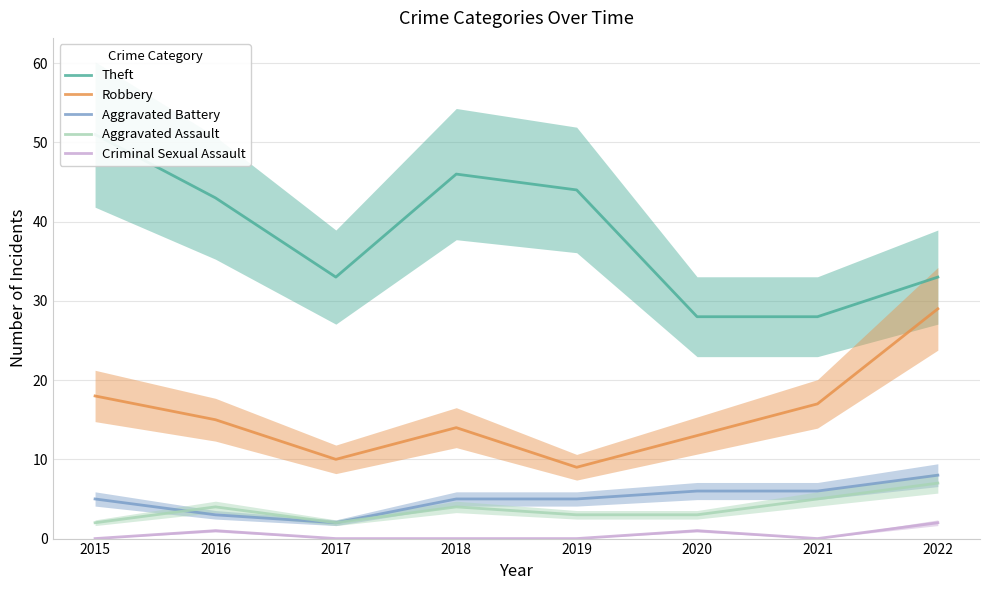

Reading left to right, extract all data points from this chart.

Theft: 2015=51	2016=43	2017=33	2018=46	2019=44	2020=28	2021=28	2022=33
Robbery: 2015=18	2016=15	2017=10	2018=14	2019=9	2020=13	2021=17	2022=29
Aggravated Battery: 2015=5	2016=3	2017=2	2018=5	2019=5	2020=6	2021=6	2022=8
Aggravated Assault: 2015=2	2016=4	2017=2	2018=4	2019=3	2020=3	2021=5	2022=7
Criminal Sexual Assault: 2015=0	2016=1	2017=0	2018=0	2019=0	2020=1	2021=0	2022=2